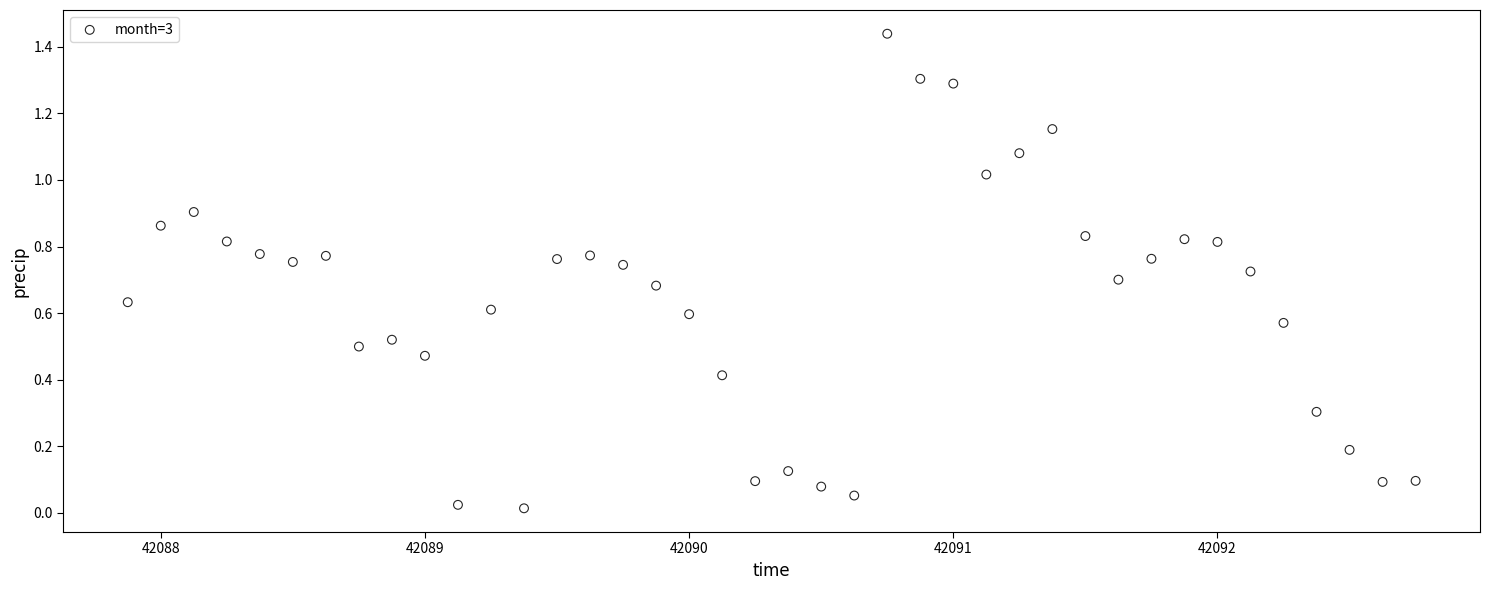

What is the range of X values (max minus min)?

4.9